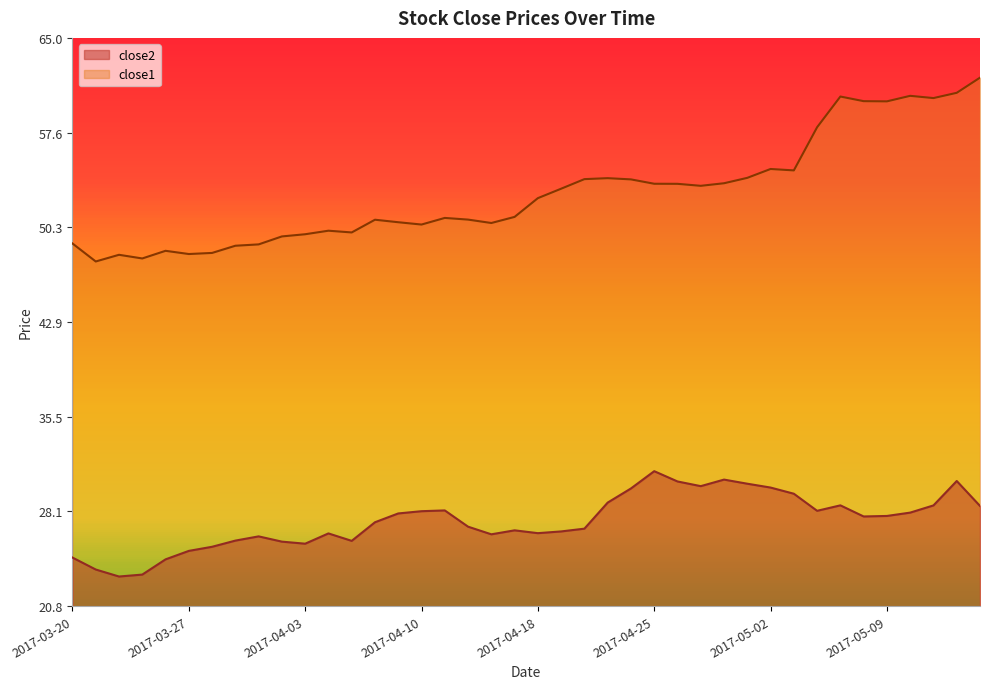

At which category is the sum across all series the highest?

2017-05-12